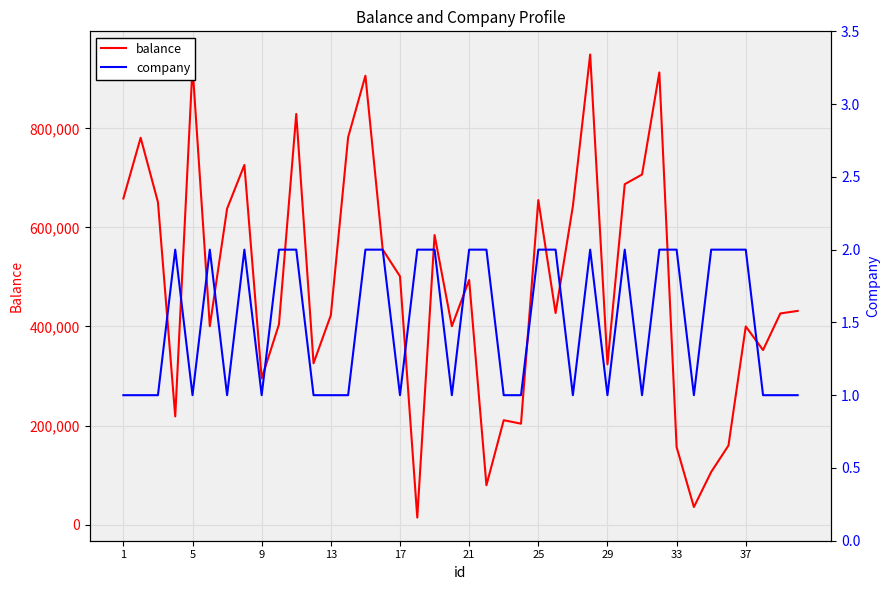

What is the minimum value shown in the chart?

1